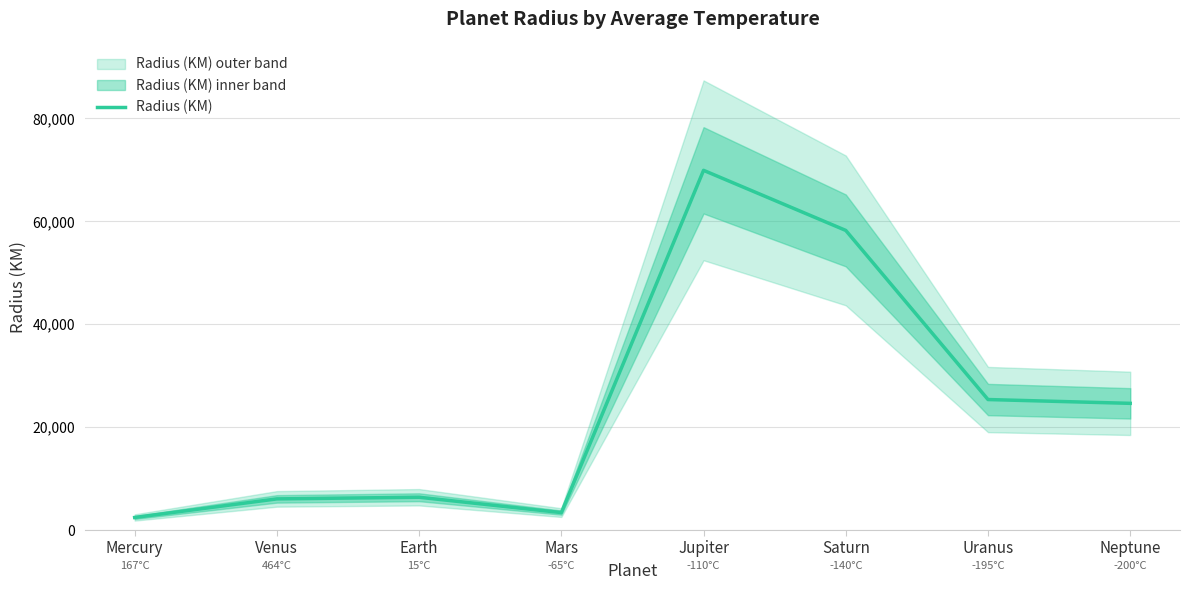

Reading left to right, what are all the values shown in this chart?

Mercury=2439.7	Venus=6051.8	Earth=6371.0	Mars=3389.5	Jupiter=69911.0	Saturn=58232.0	Uranus=25362.0	Neptune=24622.0